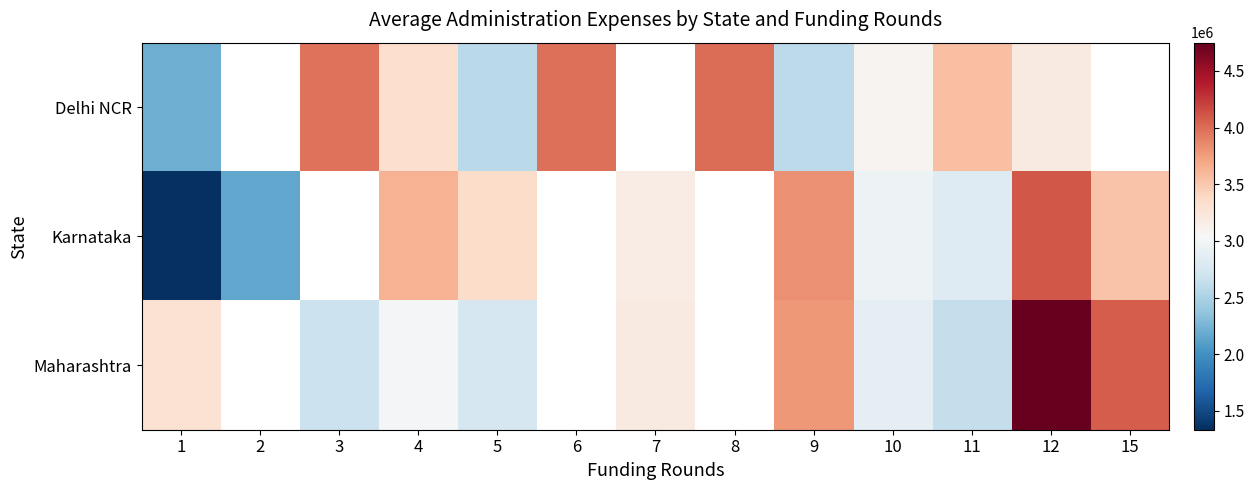

At how many categories does at least one series exceed 3769331?

6